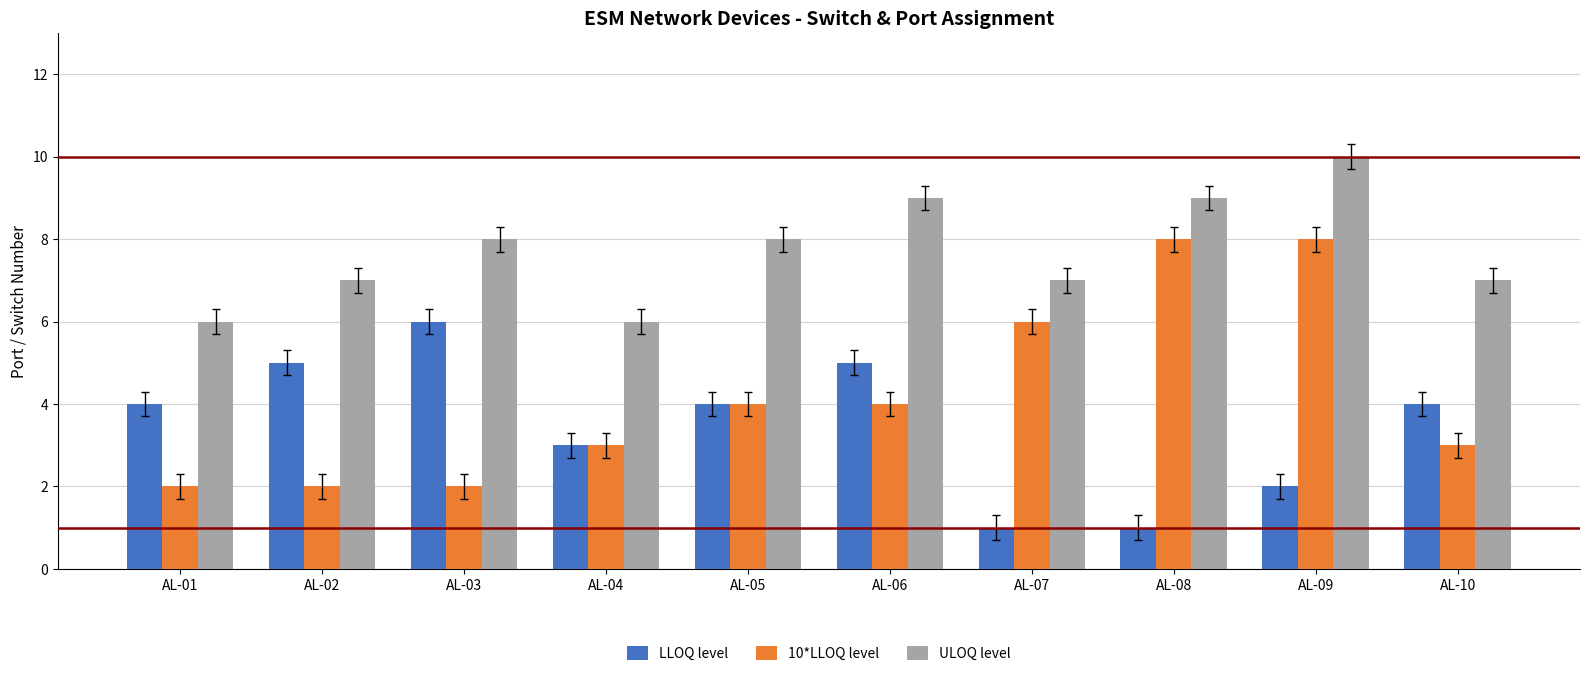

Reading right to left, transcribe all the data shown in this chart.

LLOQ level: 4	2	1	1	5	4	3	6	5	4
10*LLOQ level: 3	8	8	6	4	4	3	2	2	2
ULOQ level: 7	10	9	7	9	8	6	8	7	6